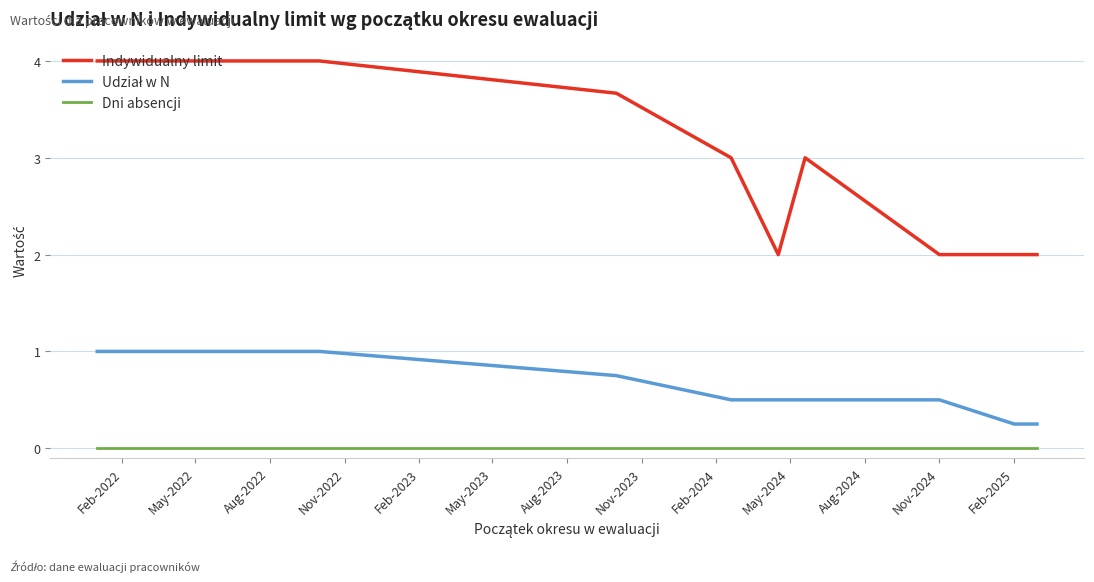

Which series has the widest spread of values?

Indywidualny limit